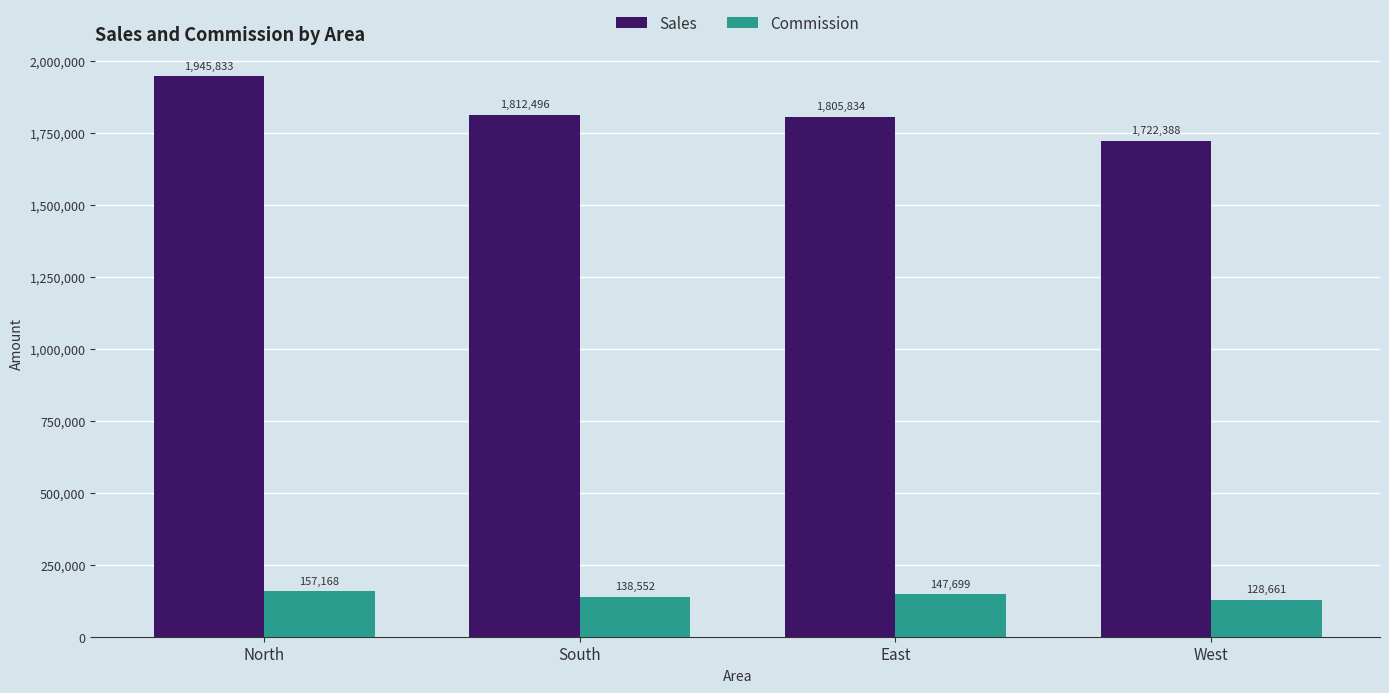

What is the lowest value of the Sales series?

1722387.9